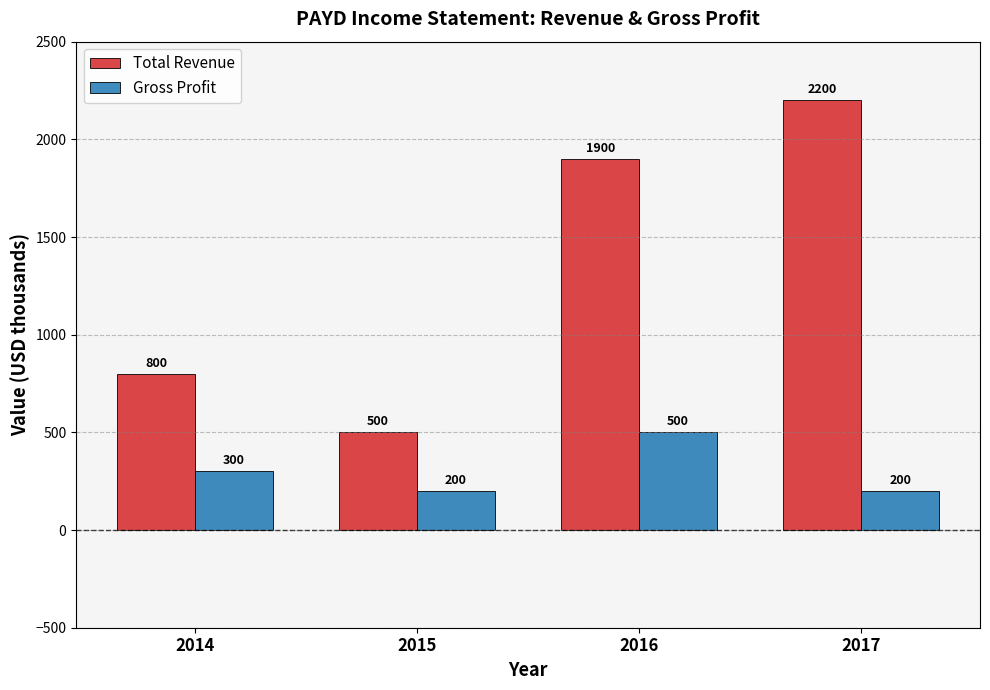

What is the sum of all Gross Profit values?

1200